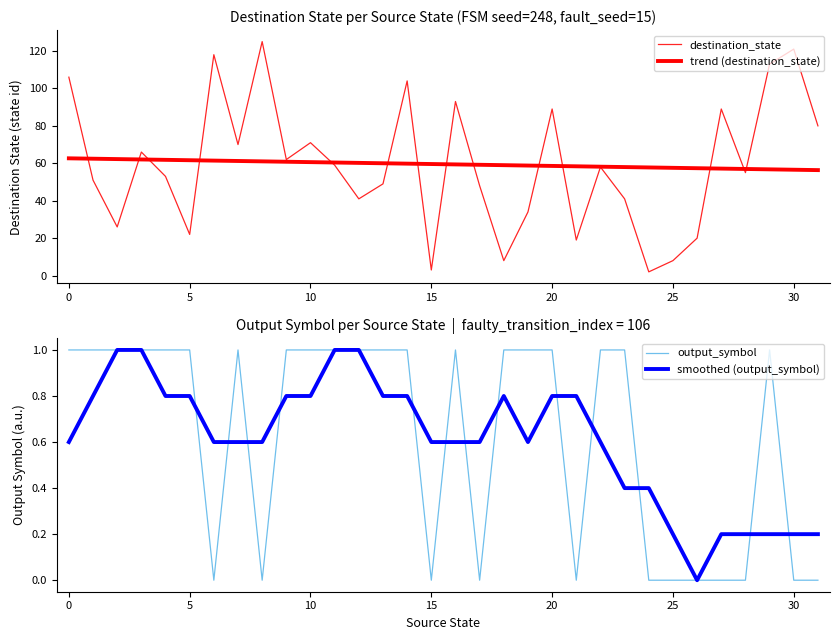

The value of destination_state at 11 is 59.0. True or false?

True